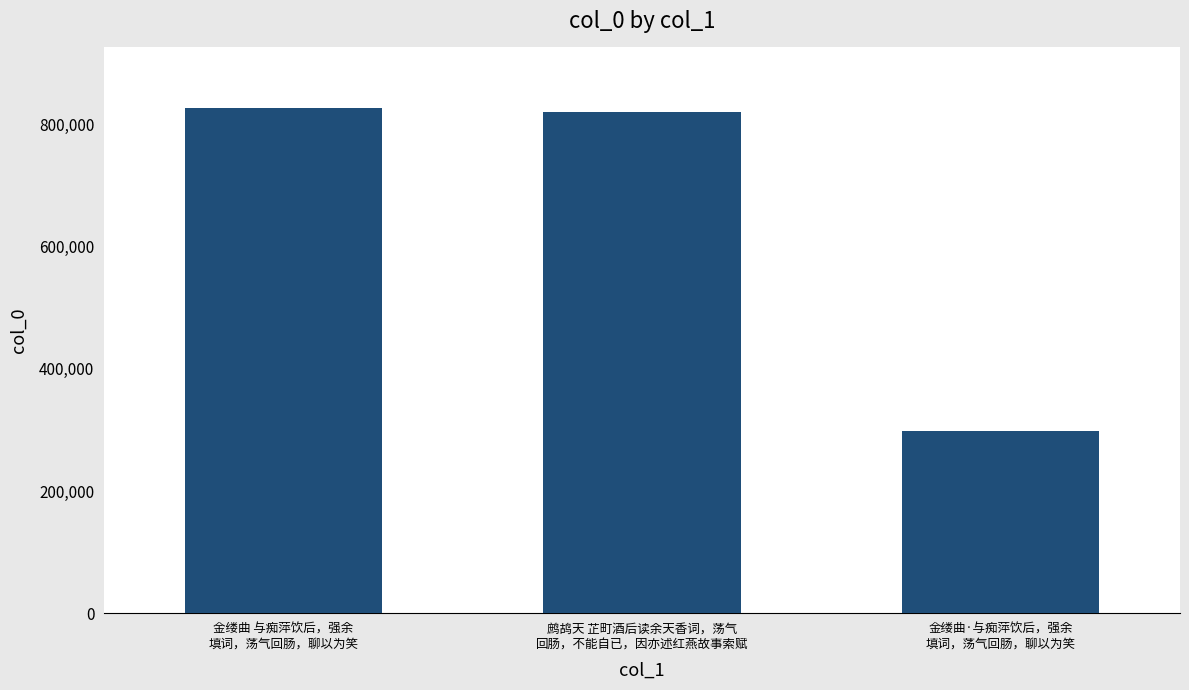

Reading left to right, list all the values displayed in this chart.

827205	821216	297705